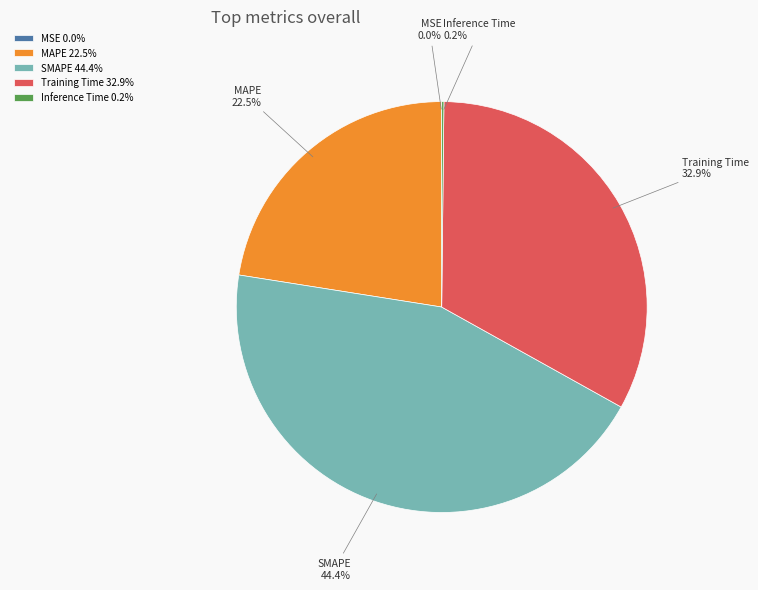

To the nearest percent, what percentage of the pie is SMAPE?

44%